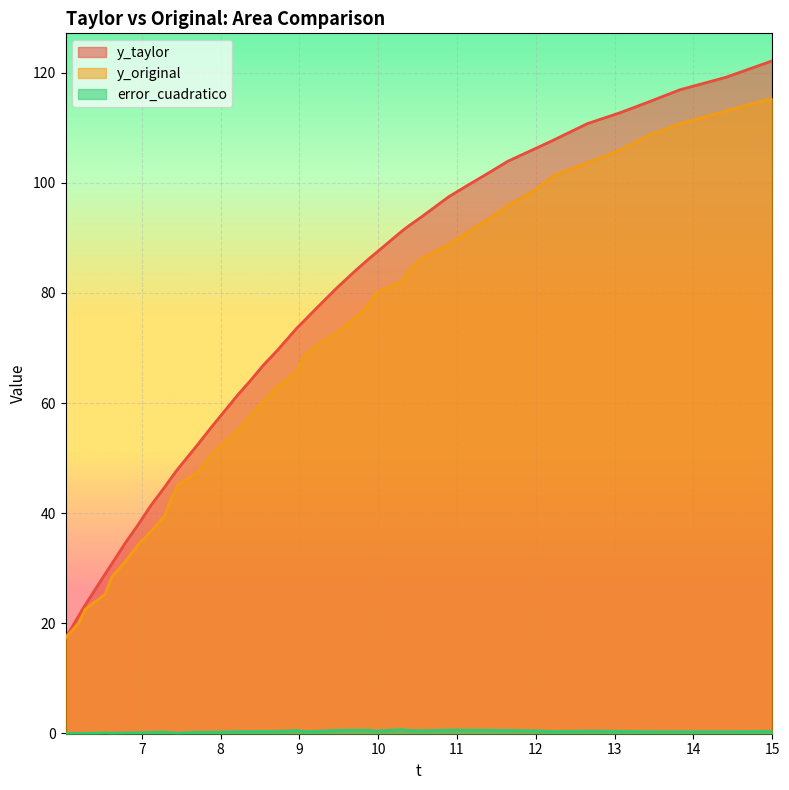

What is the difference between the y_original values at 8.04469 and 8.21229?

2.1